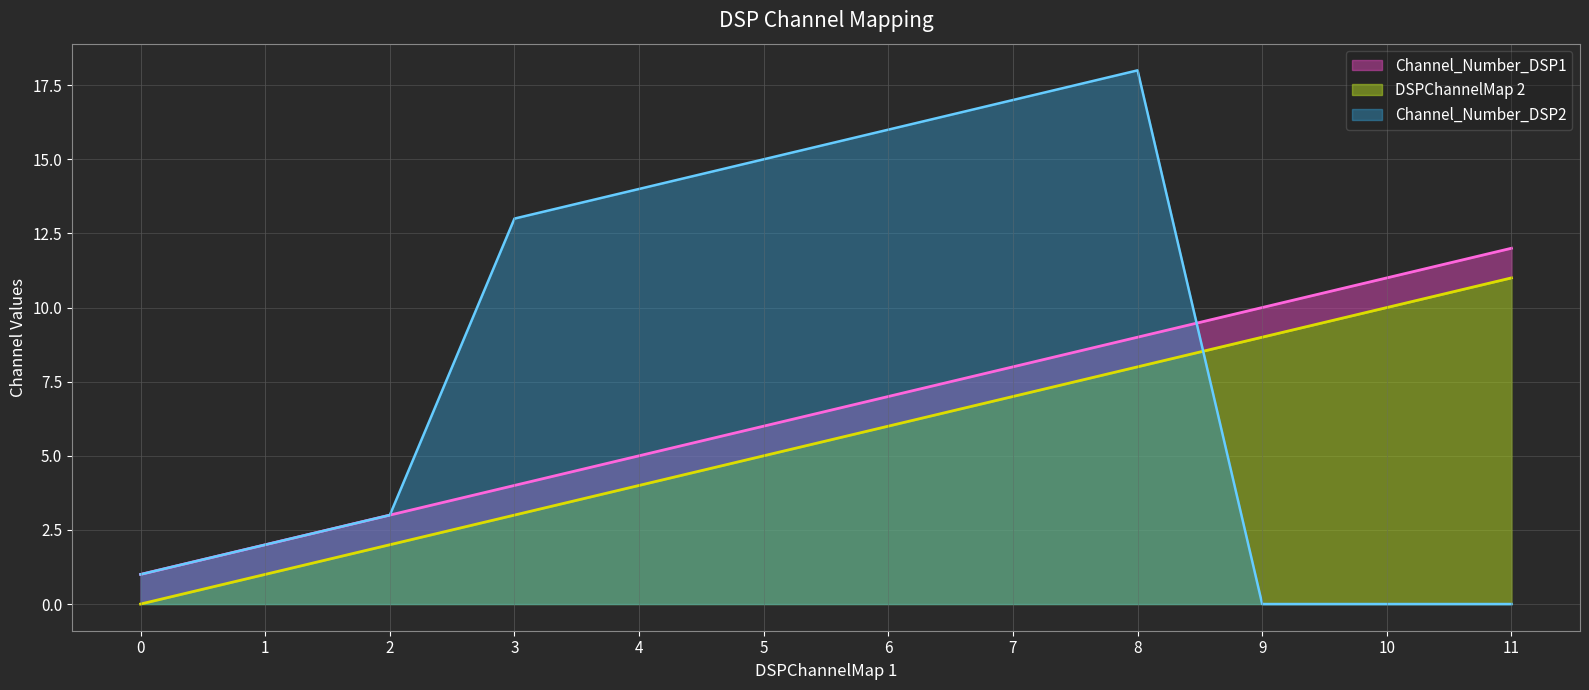

Between 0 and 11, which is larger?

11